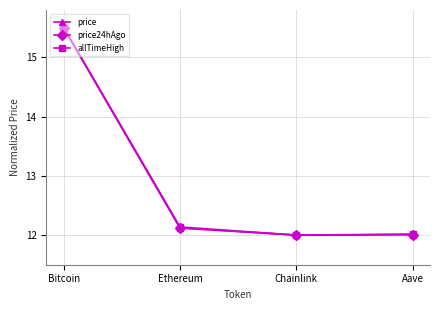

Which series changed the most between Bitcoin and Ethereum?

price24hAgo